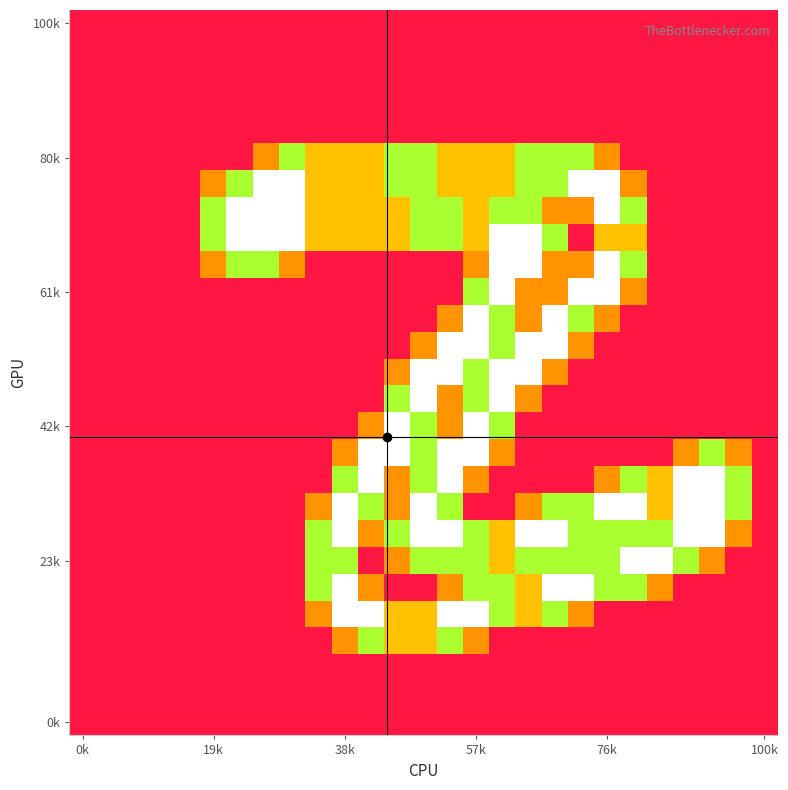

How many series are shown in this chart?

27